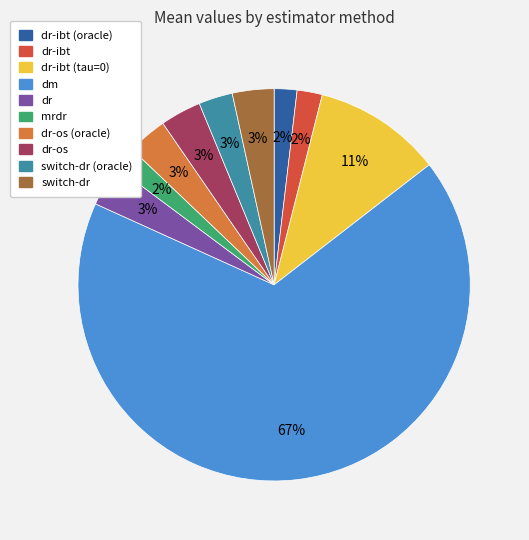

Does any single category account for the majority?

Yes